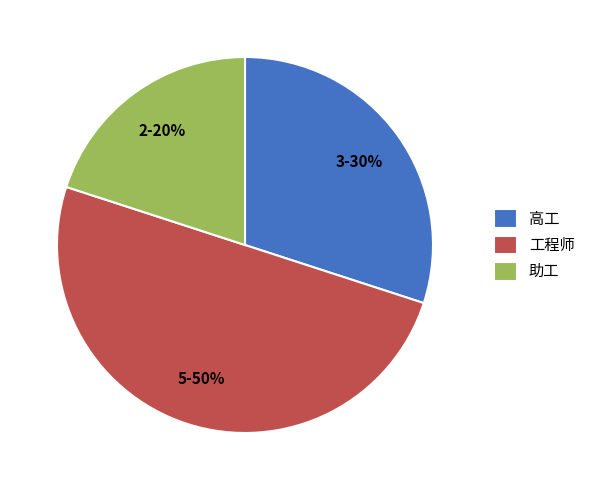

To the nearest percent, what is the difference between the 工程师 and 高工 slice percentages?

20%